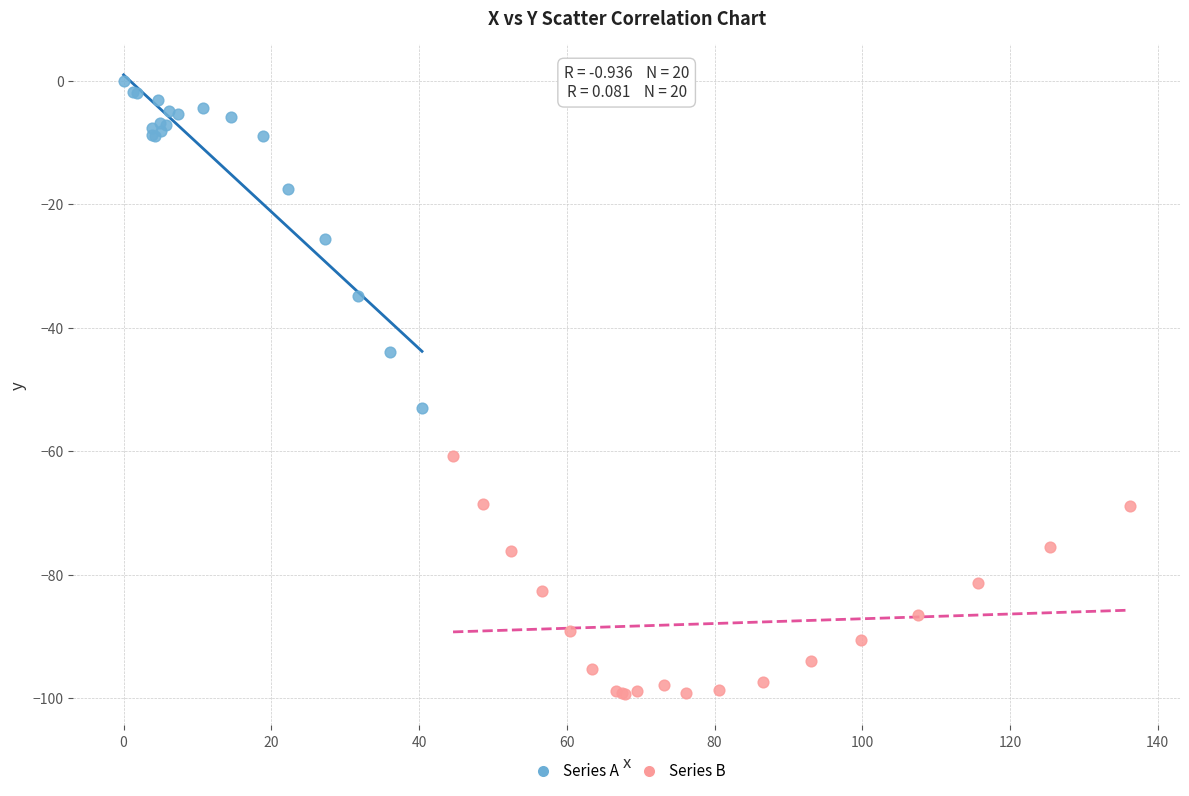

Which series has the widest spread of Y values?

Series A